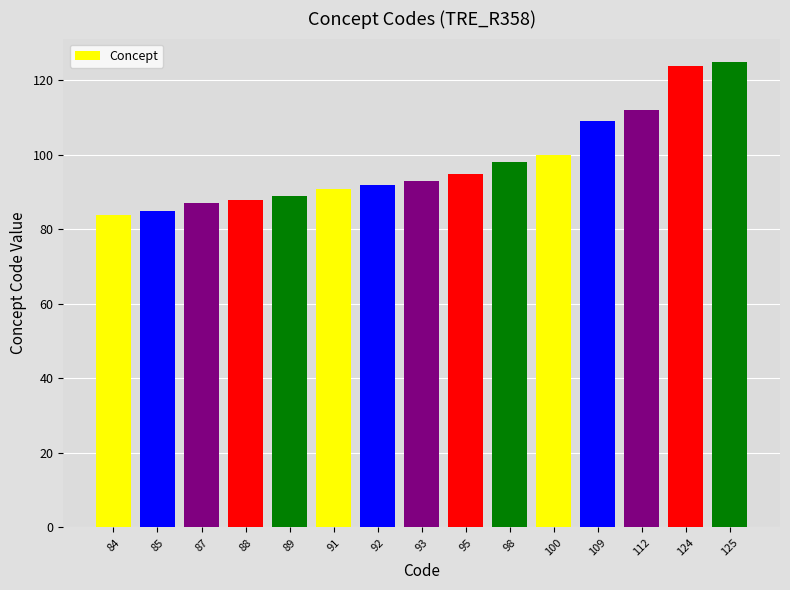

Reading left to right, list all the values displayed in this chart.

84=84	85=85	87=87	88=88	89=89	91=91	92=92	93=93	95=95	98=98	100=100	109=109	112=112	124=124	125=125